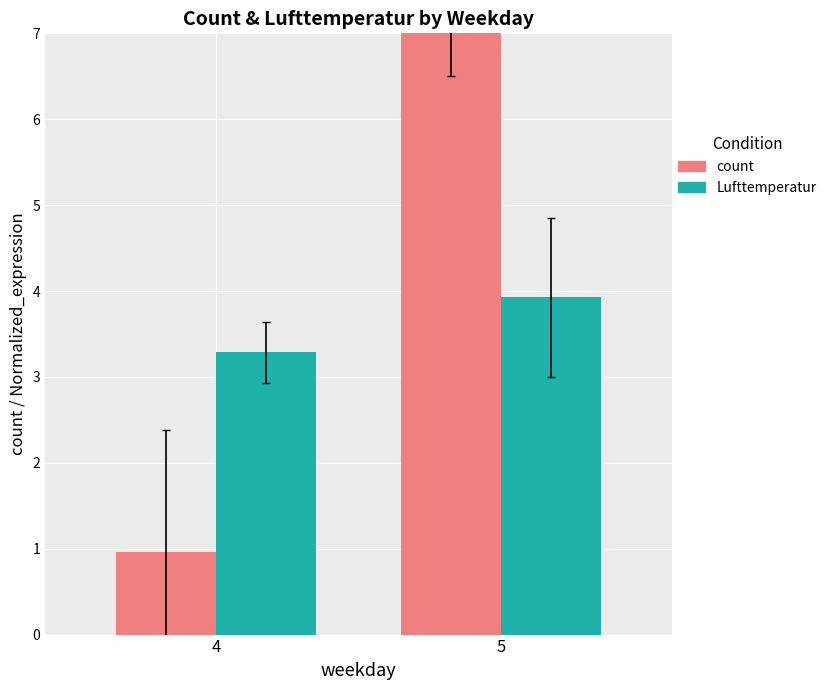

Which has a higher value, 5 or 4?

5